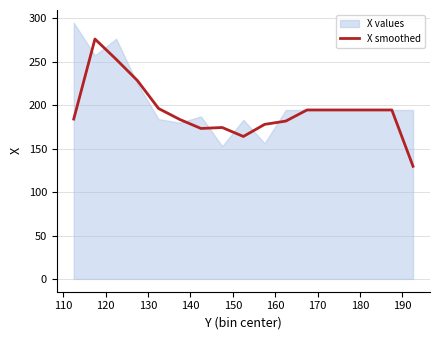

What is the minimum value for X smoothed?

129.7